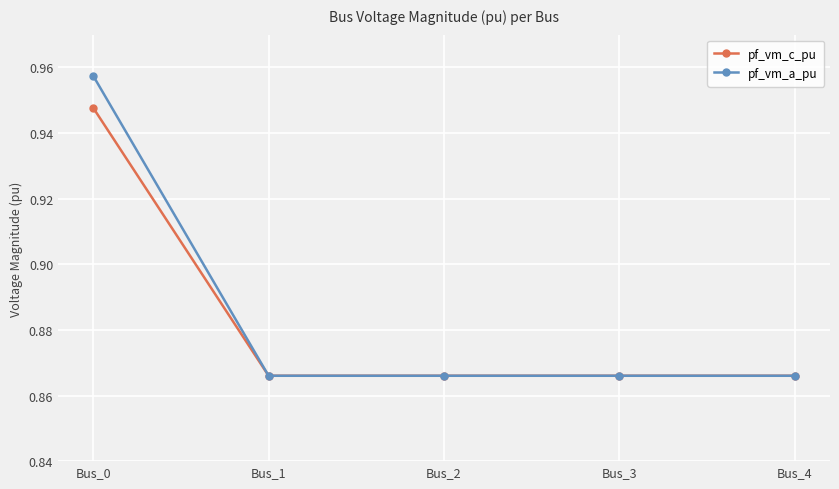

The pf_vm_c_pu series shows 0.4 at Bus_4. True or false?

False